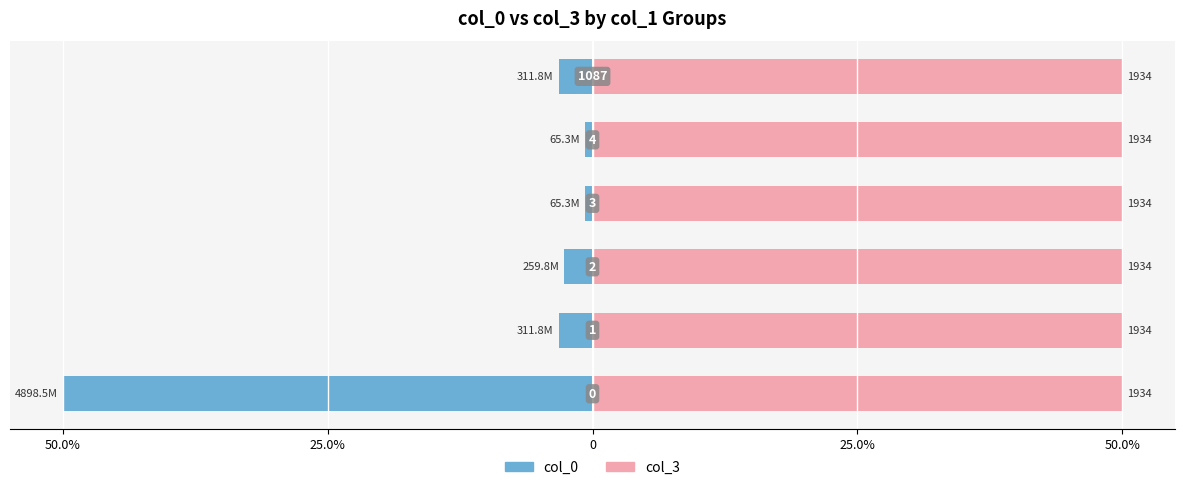

What is the smallest value displayed?

-50.0